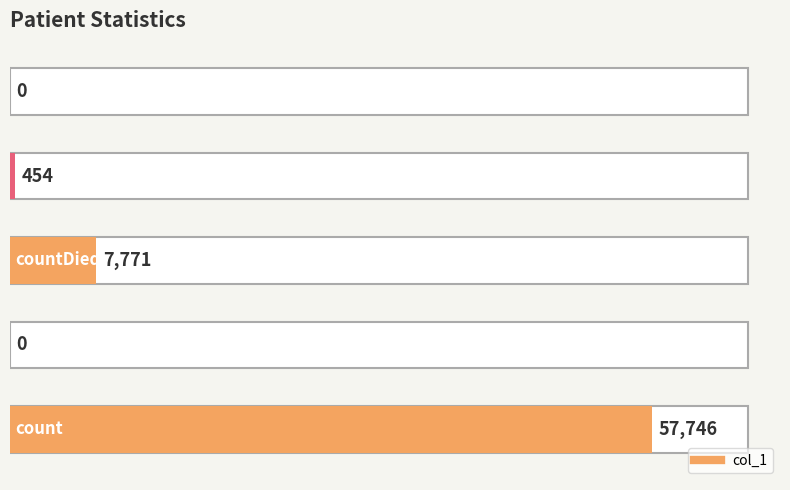

How many series are shown in this chart?

1